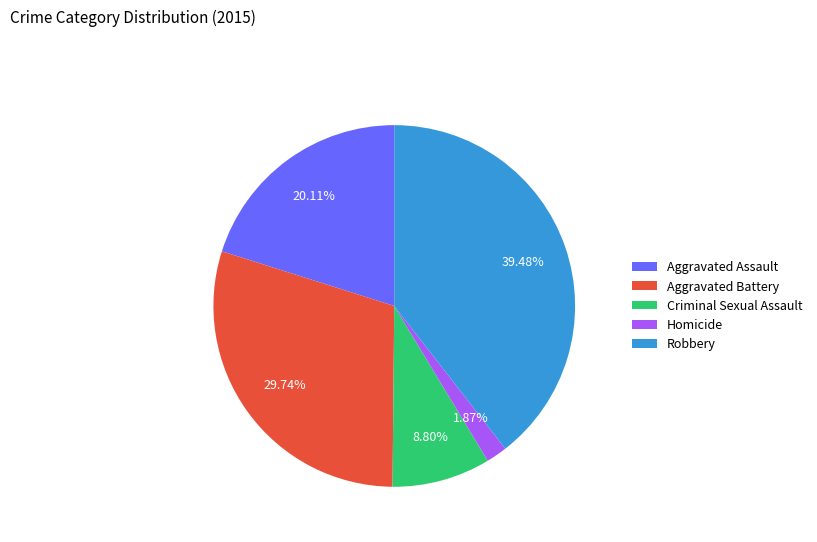

Which category has the biggest portion of the pie?

Robbery